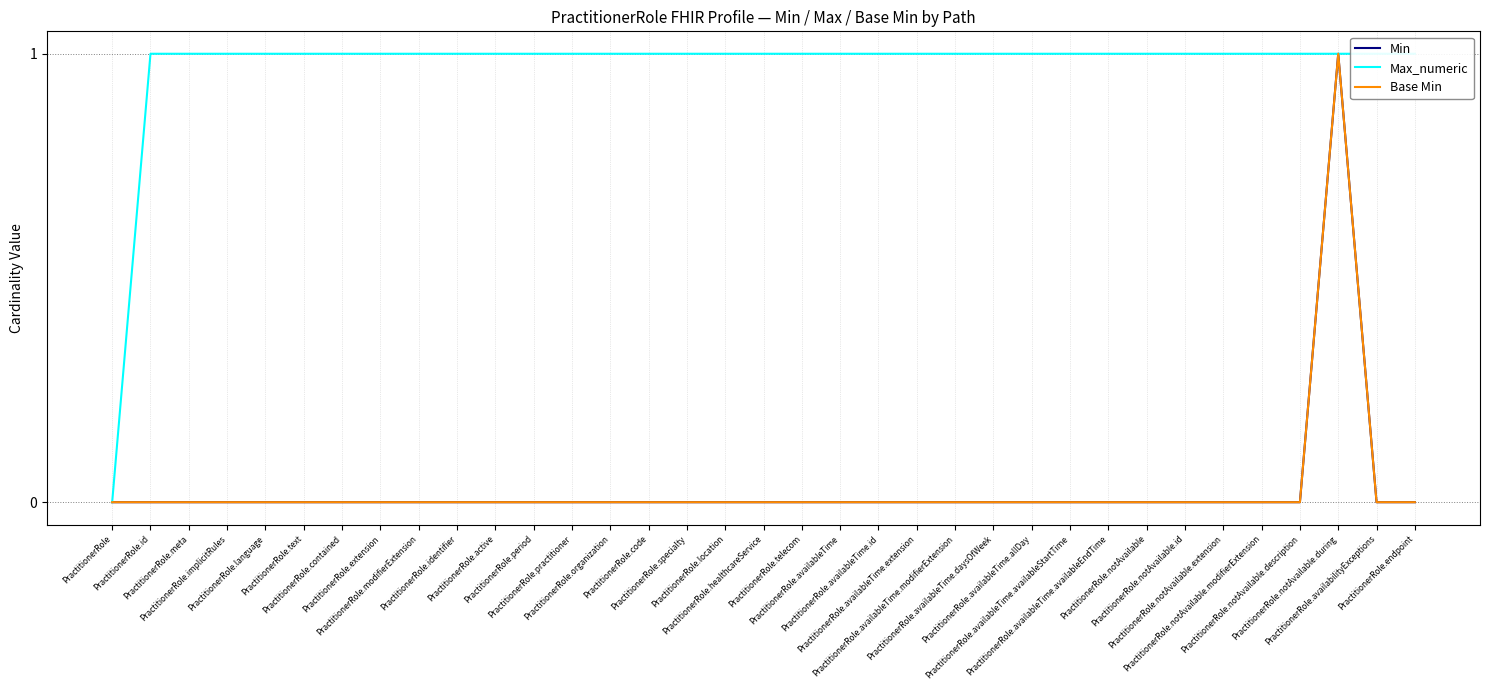

What is the label of the 1st point from the left?

PractitionerRole